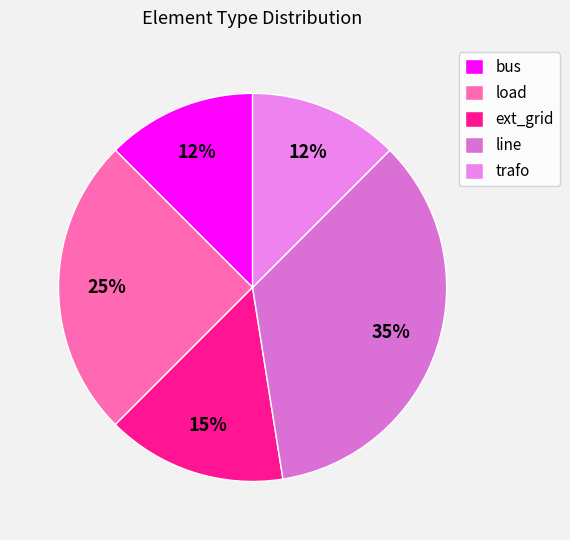

Rank the categories by value from lowest to highest.

bus, trafo, ext_grid, load, line